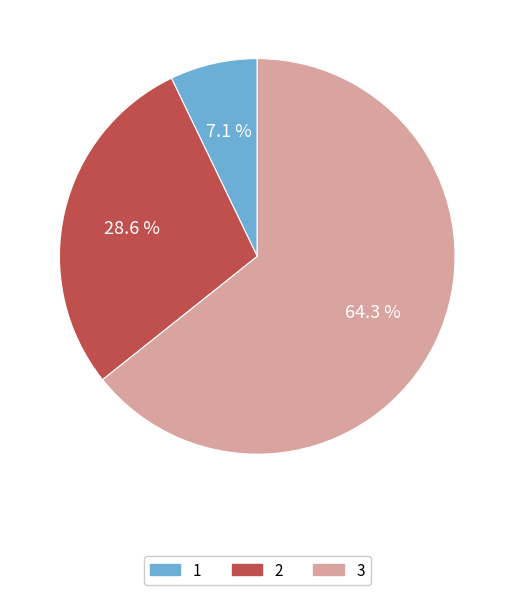

Which has a higher value, 2 or 1?

2